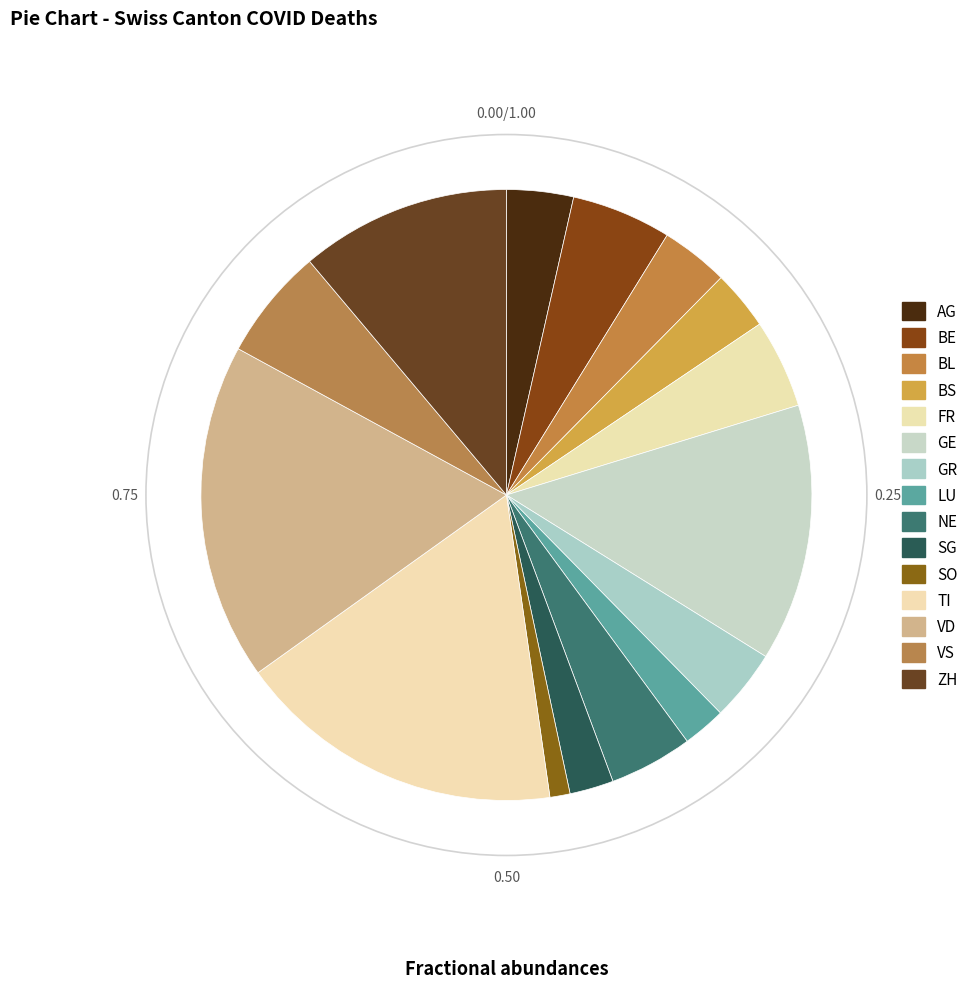

Count the number of slices in the pie.

15